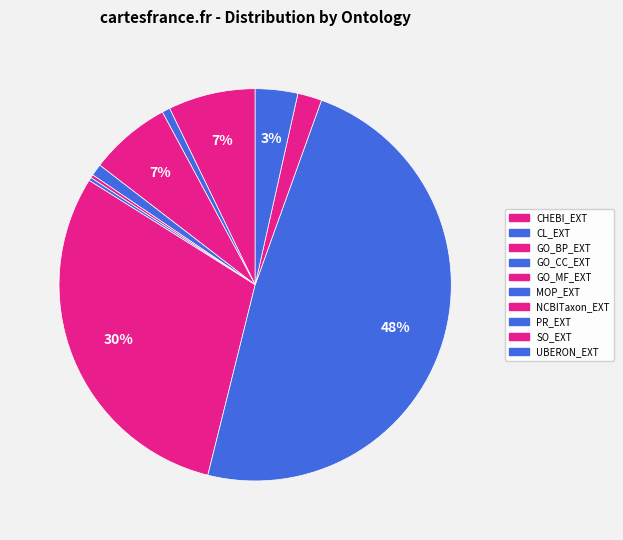

What is the ratio of the value at CHEBI_EXT to the value at MOP_EXT?

27.0